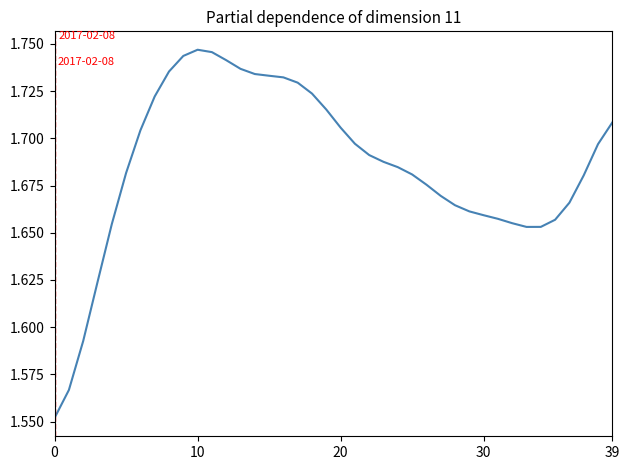

Is this an area chart (filled region under the line)?

No